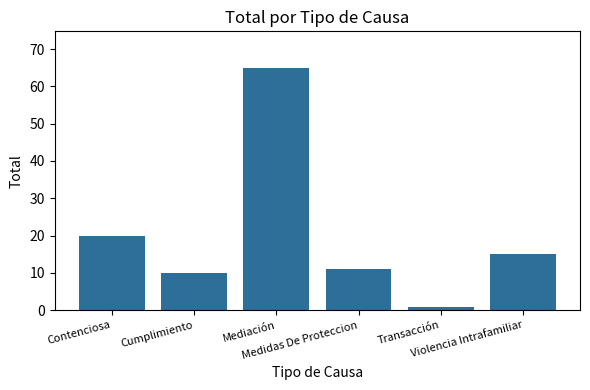

Which has a higher value, Transacción or Violencia Intrafamiliar?

Violencia Intrafamiliar